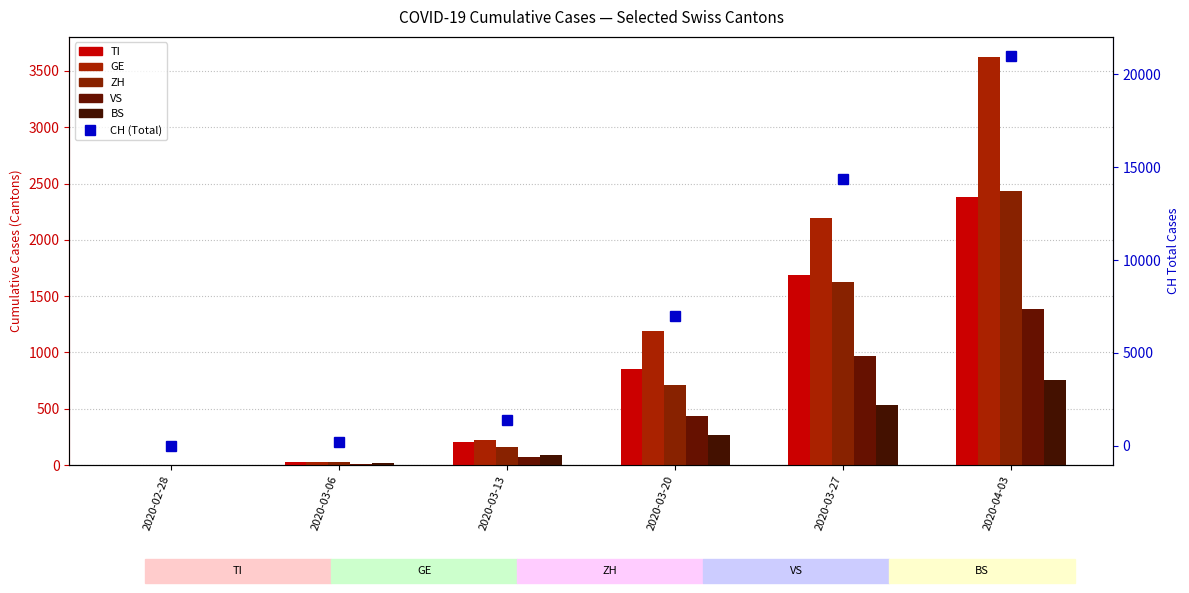

At 2020-02-28, list the series in order from largest to smallest.

CH (Total), GE, ZH, TI, VS, BS